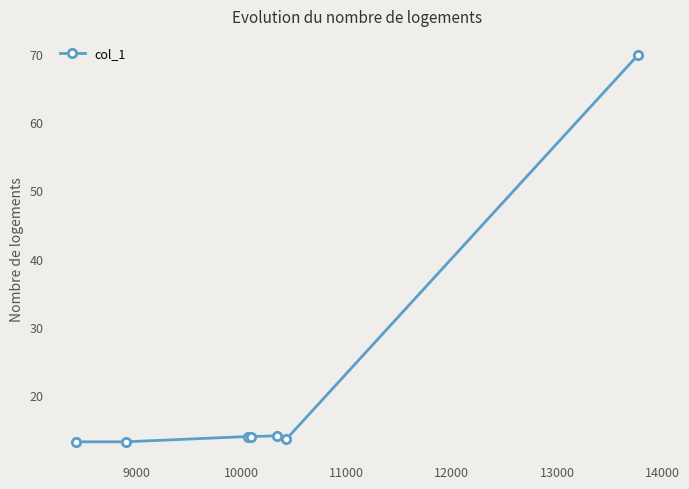

What is the smallest value displayed?

13.1